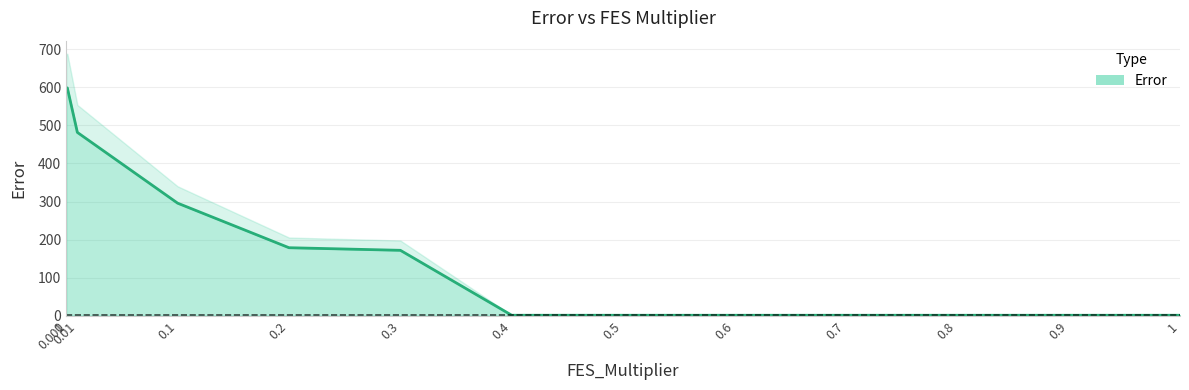

Reading left to right, what are all the values shown in this chart?

598.6	598.6	481.7	295.7	178.6	171.8	1.0	1.0	1.0	1.0	1.0	1.0	1.0